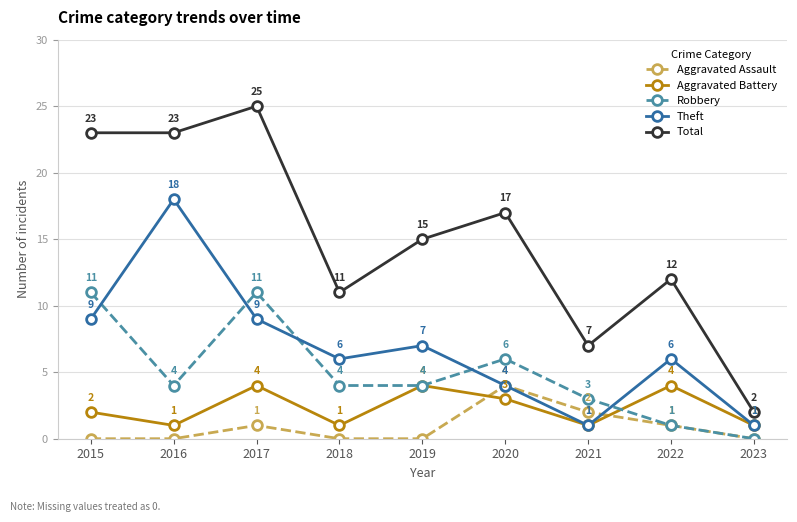

How many categories are shown in the chart?

9